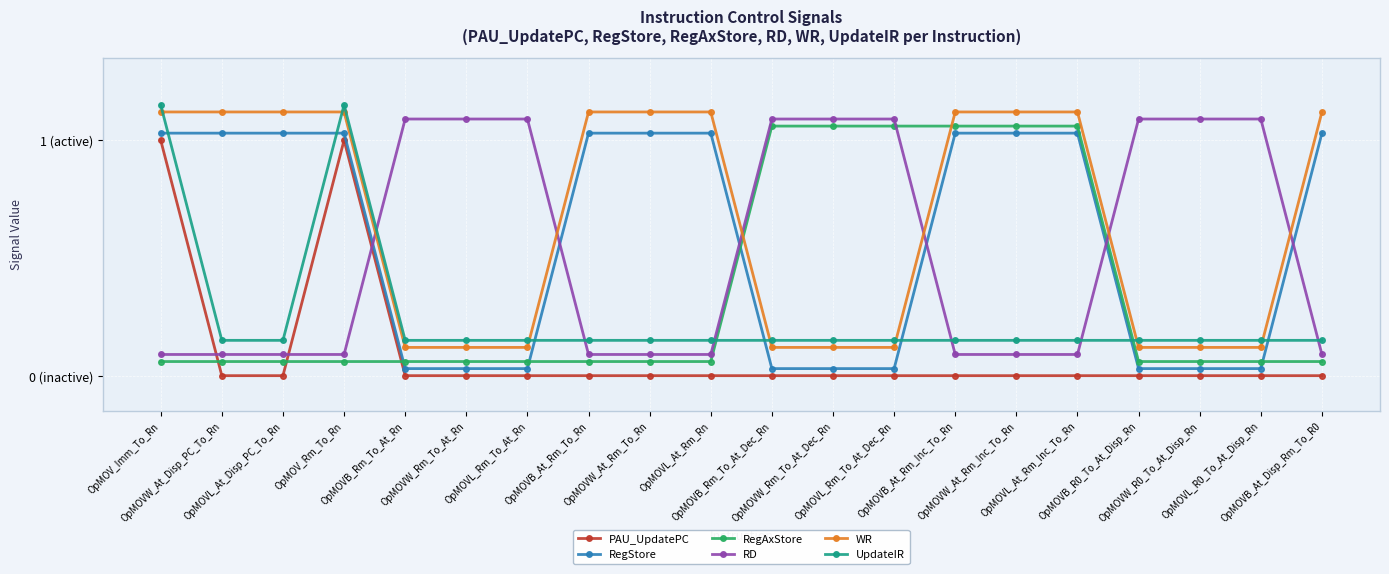

Reading right to left, transcribe all the data shown in this chart.

PAU_UpdatePC: OpMOVB_At_Disp_Rm_To_R0=0.0	OpMOVL_R0_To_At_Disp_Rn=0.0	OpMOVW_R0_To_At_Disp_Rn=0.0	OpMOVB_R0_To_At_Disp_Rn=0.0	OpMOVL_At_Rm_Inc_To_Rn=0.0	OpMOVW_At_Rm_Inc_To_Rn=0.0	OpMOVB_At_Rm_Inc_To_Rn=0.0	OpMOVL_Rm_To_At_Dec_Rn=0.0	OpMOVW_Rm_To_At_Dec_Rn=0.0	OpMOVB_Rm_To_At_Dec_Rn=0.0	OpMOVL_At_Rm_Rn=0.0	OpMOVW_At_Rm_To_Rn=0.0	OpMOVB_At_Rm_To_Rn=0.0	OpMOVL_Rm_To_At_Rn=0.0	OpMOVW_Rm_To_At_Rn=0.0	OpMOVB_Rm_To_At_Rn=0.0	OpMOV_Rm_To_Rn=1.0	OpMOVL_At_Disp_PC_To_Rn=0.0	OpMOVW_At_Disp_PC_To_Rn=0.0	OpMOV_Imm_To_Rn=1.0
RegStore: OpMOVB_At_Disp_Rm_To_R0=1.0	OpMOVL_R0_To_At_Disp_Rn=0.0	OpMOVW_R0_To_At_Disp_Rn=0.0	OpMOVB_R0_To_At_Disp_Rn=0.0	OpMOVL_At_Rm_Inc_To_Rn=1.0	OpMOVW_At_Rm_Inc_To_Rn=1.0	OpMOVB_At_Rm_Inc_To_Rn=1.0	OpMOVL_Rm_To_At_Dec_Rn=0.0	OpMOVW_Rm_To_At_Dec_Rn=0.0	OpMOVB_Rm_To_At_Dec_Rn=0.0	OpMOVL_At_Rm_Rn=1.0	OpMOVW_At_Rm_To_Rn=1.0	OpMOVB_At_Rm_To_Rn=1.0	OpMOVL_Rm_To_At_Rn=0.0	OpMOVW_Rm_To_At_Rn=0.0	OpMOVB_Rm_To_At_Rn=0.0	OpMOV_Rm_To_Rn=1.0	OpMOVL_At_Disp_PC_To_Rn=1.0	OpMOVW_At_Disp_PC_To_Rn=1.0	OpMOV_Imm_To_Rn=1.0
RegAxStore: OpMOVB_At_Disp_Rm_To_R0=0.1	OpMOVL_R0_To_At_Disp_Rn=0.1	OpMOVW_R0_To_At_Disp_Rn=0.1	OpMOVB_R0_To_At_Disp_Rn=0.1	OpMOVL_At_Rm_Inc_To_Rn=1.1	OpMOVW_At_Rm_Inc_To_Rn=1.1	OpMOVB_At_Rm_Inc_To_Rn=1.1	OpMOVL_Rm_To_At_Dec_Rn=1.1	OpMOVW_Rm_To_At_Dec_Rn=1.1	OpMOVB_Rm_To_At_Dec_Rn=1.1	OpMOVL_At_Rm_Rn=0.1	OpMOVW_At_Rm_To_Rn=0.1	OpMOVB_At_Rm_To_Rn=0.1	OpMOVL_Rm_To_At_Rn=0.1	OpMOVW_Rm_To_At_Rn=0.1	OpMOVB_Rm_To_At_Rn=0.1	OpMOV_Rm_To_Rn=0.1	OpMOVL_At_Disp_PC_To_Rn=0.1	OpMOVW_At_Disp_PC_To_Rn=0.1	OpMOV_Imm_To_Rn=0.1
RD: OpMOVB_At_Disp_Rm_To_R0=0.1	OpMOVL_R0_To_At_Disp_Rn=1.1	OpMOVW_R0_To_At_Disp_Rn=1.1	OpMOVB_R0_To_At_Disp_Rn=1.1	OpMOVL_At_Rm_Inc_To_Rn=0.1	OpMOVW_At_Rm_Inc_To_Rn=0.1	OpMOVB_At_Rm_Inc_To_Rn=0.1	OpMOVL_Rm_To_At_Dec_Rn=1.1	OpMOVW_Rm_To_At_Dec_Rn=1.1	OpMOVB_Rm_To_At_Dec_Rn=1.1	OpMOVL_At_Rm_Rn=0.1	OpMOVW_At_Rm_To_Rn=0.1	OpMOVB_At_Rm_To_Rn=0.1	OpMOVL_Rm_To_At_Rn=1.1	OpMOVW_Rm_To_At_Rn=1.1	OpMOVB_Rm_To_At_Rn=1.1	OpMOV_Rm_To_Rn=0.1	OpMOVL_At_Disp_PC_To_Rn=0.1	OpMOVW_At_Disp_PC_To_Rn=0.1	OpMOV_Imm_To_Rn=0.1
WR: OpMOVB_At_Disp_Rm_To_R0=1.1	OpMOVL_R0_To_At_Disp_Rn=0.1	OpMOVW_R0_To_At_Disp_Rn=0.1	OpMOVB_R0_To_At_Disp_Rn=0.1	OpMOVL_At_Rm_Inc_To_Rn=1.1	OpMOVW_At_Rm_Inc_To_Rn=1.1	OpMOVB_At_Rm_Inc_To_Rn=1.1	OpMOVL_Rm_To_At_Dec_Rn=0.1	OpMOVW_Rm_To_At_Dec_Rn=0.1	OpMOVB_Rm_To_At_Dec_Rn=0.1	OpMOVL_At_Rm_Rn=1.1	OpMOVW_At_Rm_To_Rn=1.1	OpMOVB_At_Rm_To_Rn=1.1	OpMOVL_Rm_To_At_Rn=0.1	OpMOVW_Rm_To_At_Rn=0.1	OpMOVB_Rm_To_At_Rn=0.1	OpMOV_Rm_To_Rn=1.1	OpMOVL_At_Disp_PC_To_Rn=1.1	OpMOVW_At_Disp_PC_To_Rn=1.1	OpMOV_Imm_To_Rn=1.1
UpdateIR: OpMOVB_At_Disp_Rm_To_R0=0.1	OpMOVL_R0_To_At_Disp_Rn=0.1	OpMOVW_R0_To_At_Disp_Rn=0.1	OpMOVB_R0_To_At_Disp_Rn=0.1	OpMOVL_At_Rm_Inc_To_Rn=0.1	OpMOVW_At_Rm_Inc_To_Rn=0.1	OpMOVB_At_Rm_Inc_To_Rn=0.1	OpMOVL_Rm_To_At_Dec_Rn=0.1	OpMOVW_Rm_To_At_Dec_Rn=0.1	OpMOVB_Rm_To_At_Dec_Rn=0.1	OpMOVL_At_Rm_Rn=0.1	OpMOVW_At_Rm_To_Rn=0.1	OpMOVB_At_Rm_To_Rn=0.1	OpMOVL_Rm_To_At_Rn=0.1	OpMOVW_Rm_To_At_Rn=0.1	OpMOVB_Rm_To_At_Rn=0.1	OpMOV_Rm_To_Rn=1.1	OpMOVL_At_Disp_PC_To_Rn=0.1	OpMOVW_At_Disp_PC_To_Rn=0.1	OpMOV_Imm_To_Rn=1.1